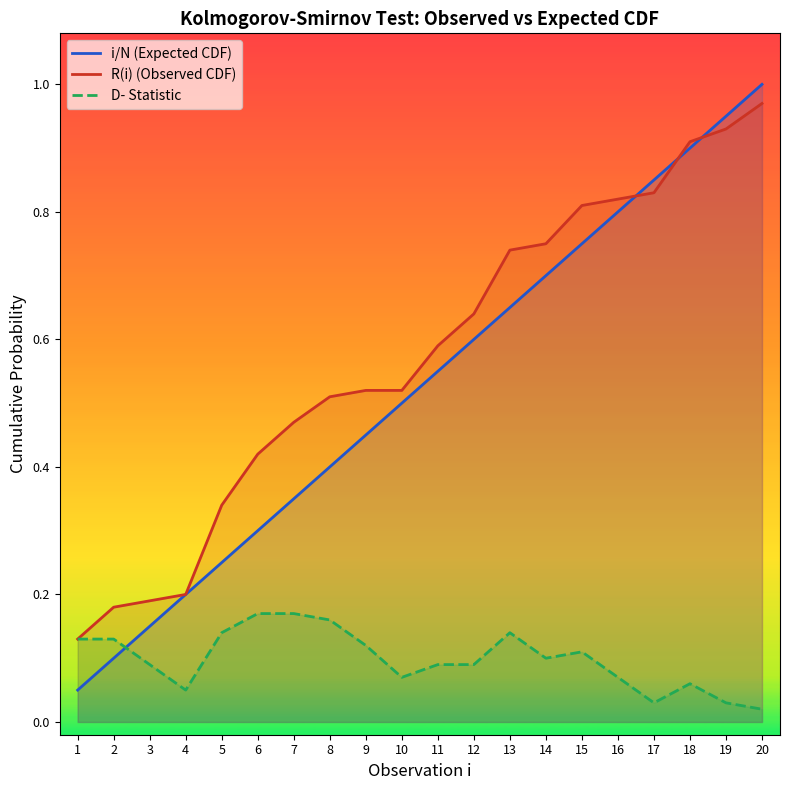

Count the number of categories in the chart.

20